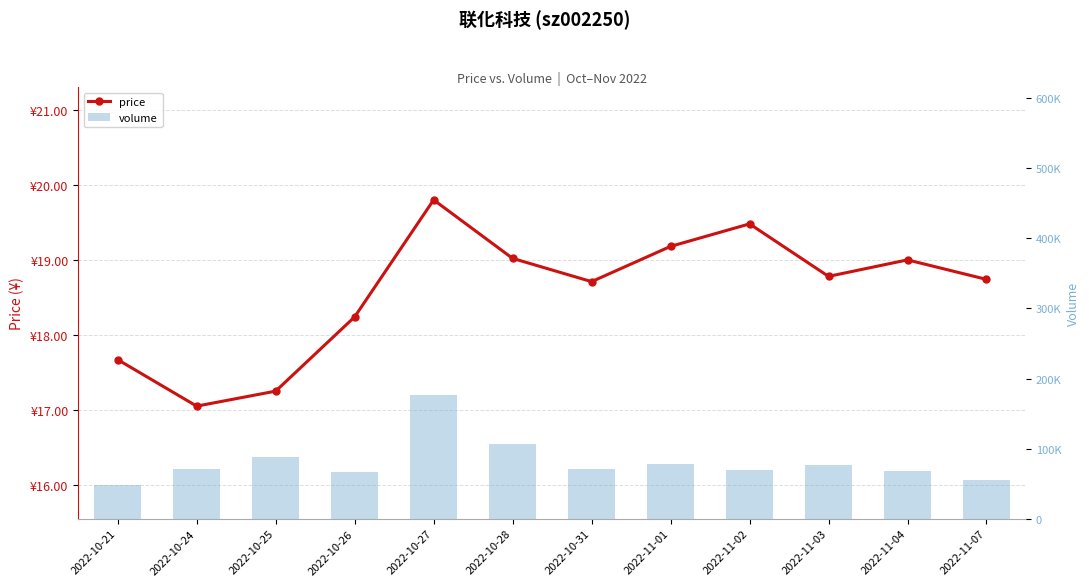

What is the difference between the maximum and second lowest values in the price series?

2.6